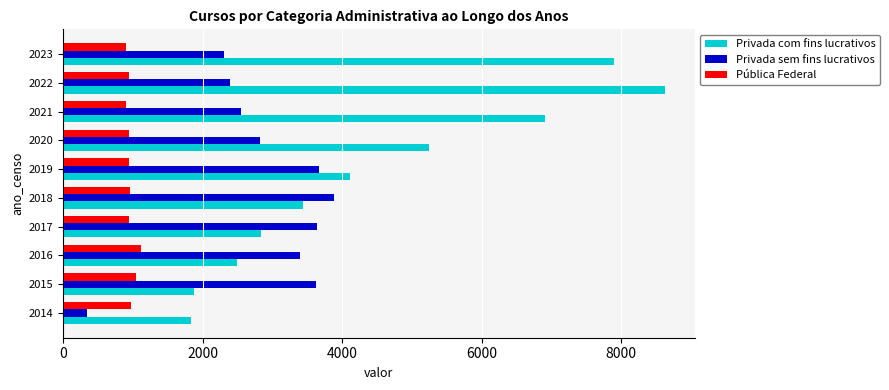

What are all the series names shown in the legend?

Privada com fins lucrativos, Privada sem fins lucrativos, Pública Federal